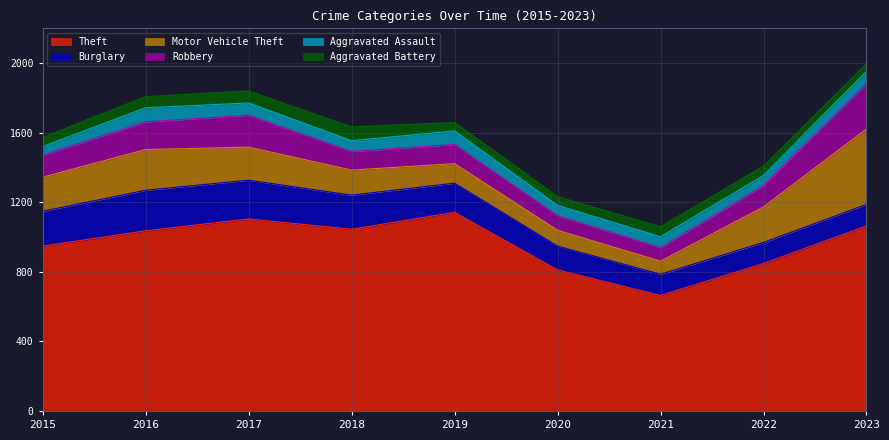

Is the value of Aggravated Assault at 2021 greater than the value of Aggravated Battery at 2022?

Yes